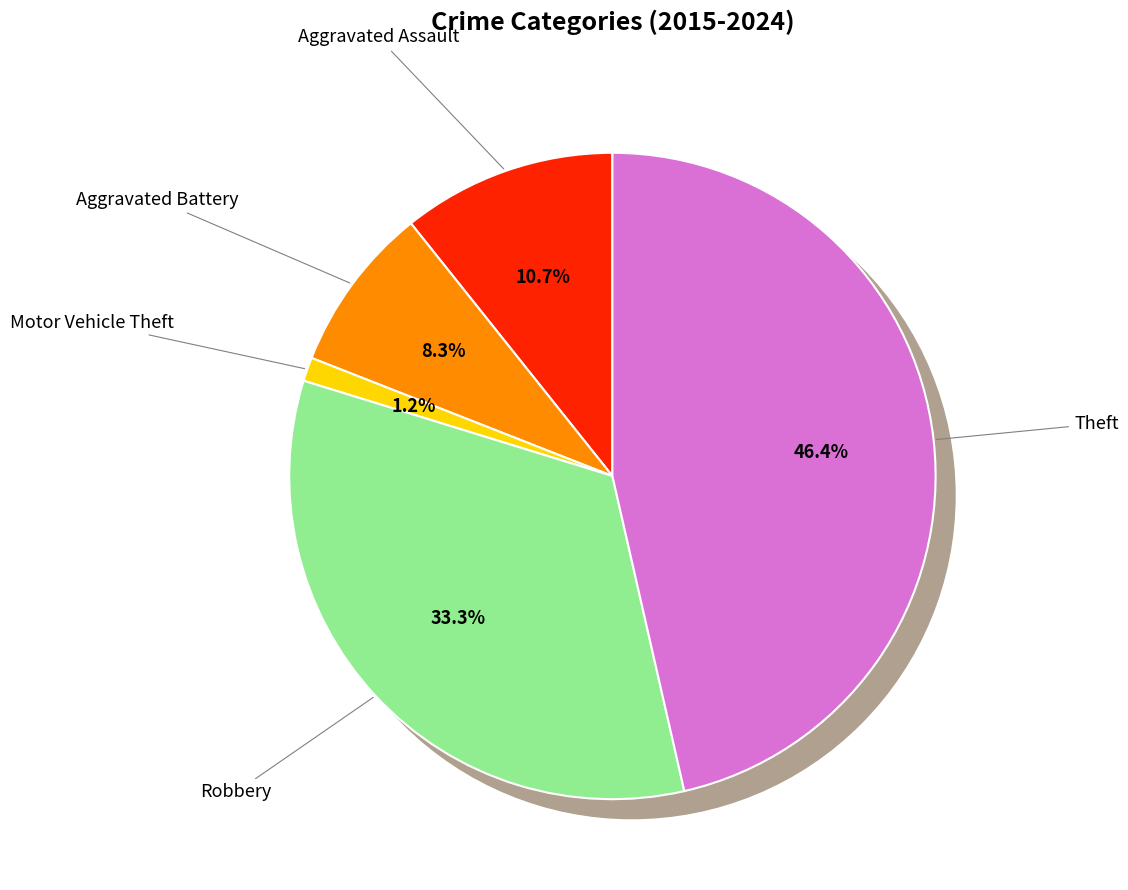

What is the ratio of the value at Motor Vehicle Theft to the value at Aggravated Assault?

0.1